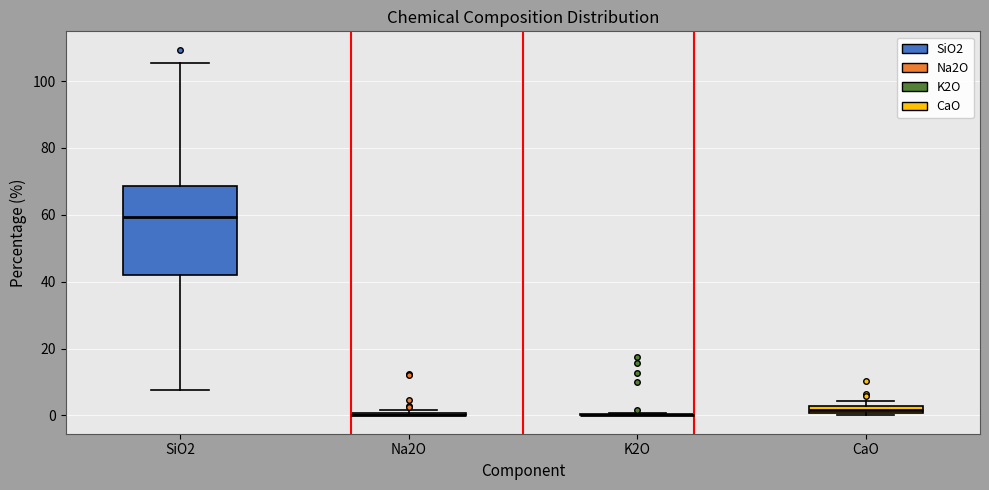

Where is the upper edge of the box for CaO on the y-axis? The values are not printed on the chart, so give them approximately, as read against the axis.

2